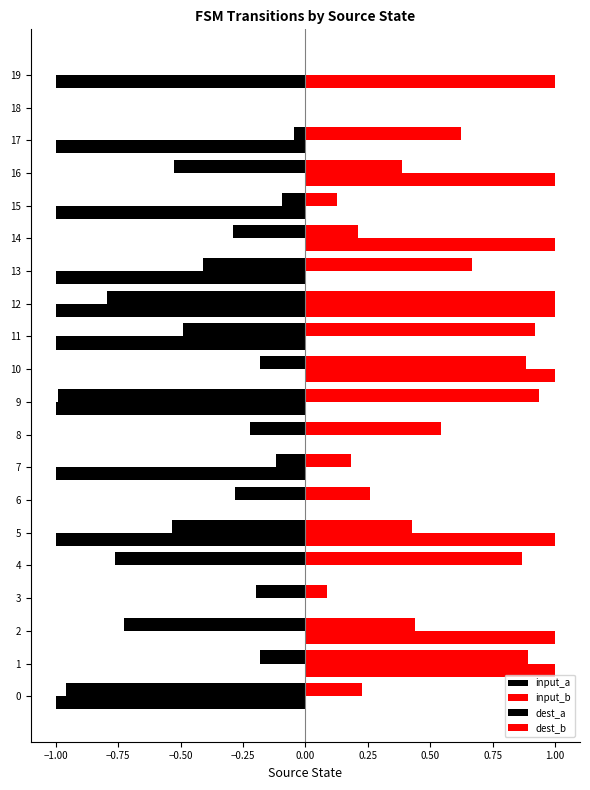

Rank the series by their maximum value, from highest to lowest.

input_b, dest_b, input_a, dest_a